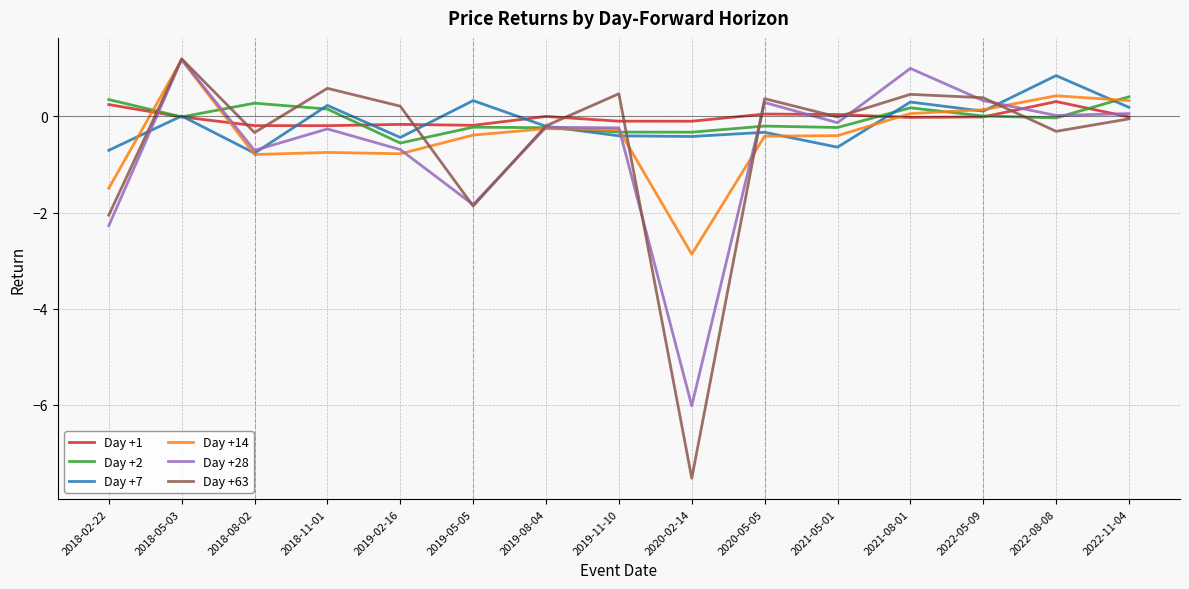

True or false: Day +1 has more than 0 interior local peaks.

True